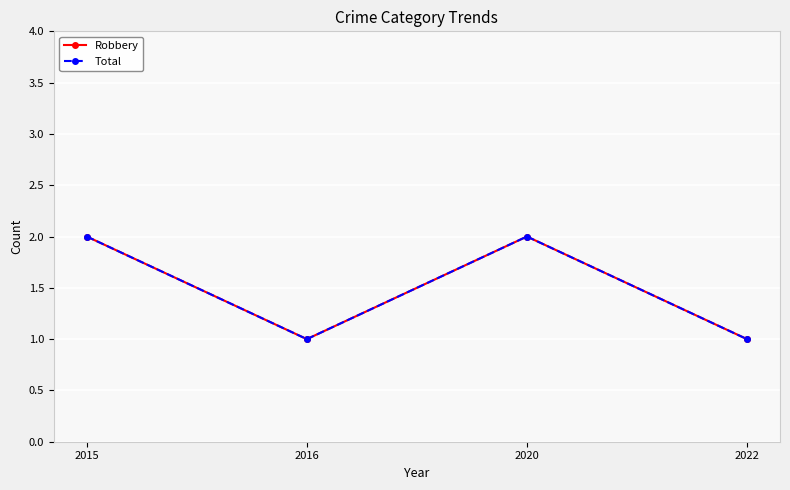

Does the chart have visible grid lines?

Yes